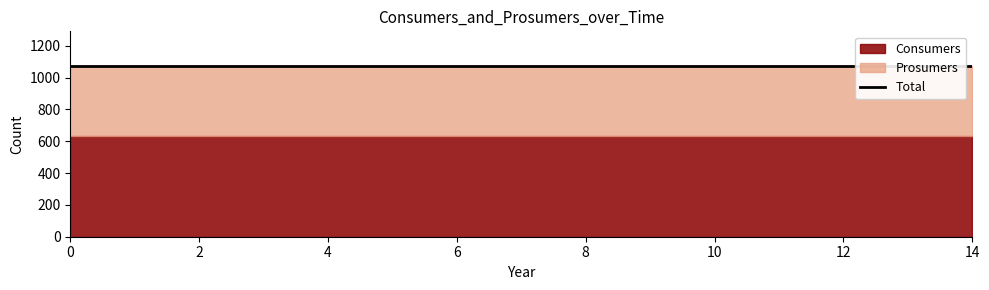

What is the lowest value of the Consumers series?

635